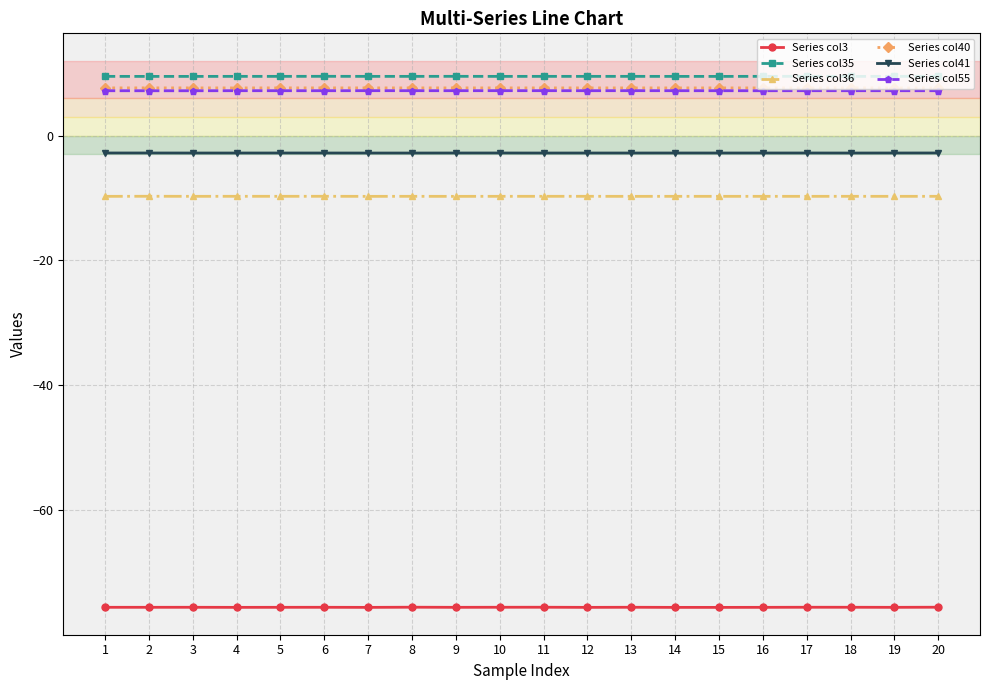

Which series has the largest total across all categories?

Series col35